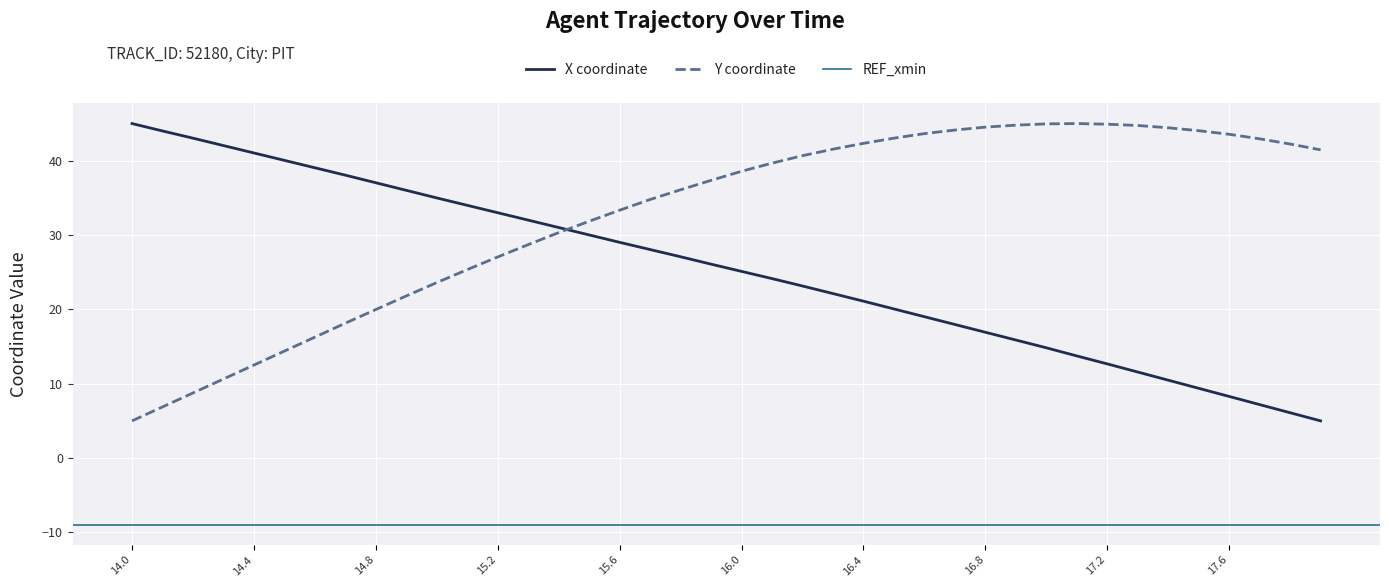

What is the highest value of the Y coordinate series?

45.0